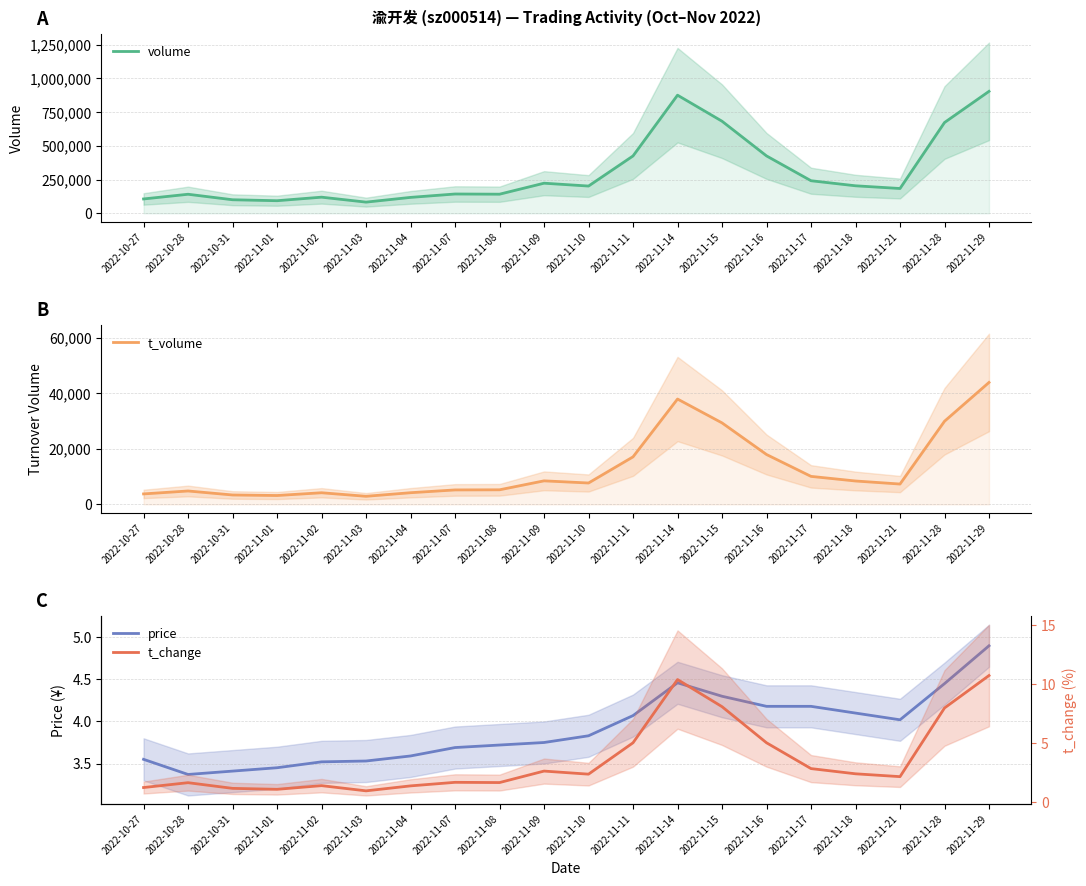

What is the sum of all t_volume values?

255223.0